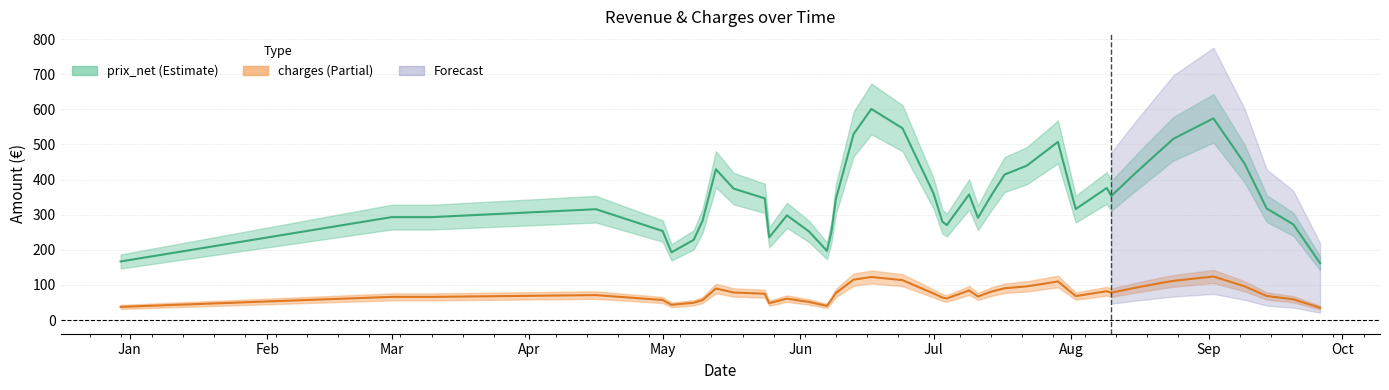

Rank the series by their maximum value, from lowest to highest.

charges, prix_net